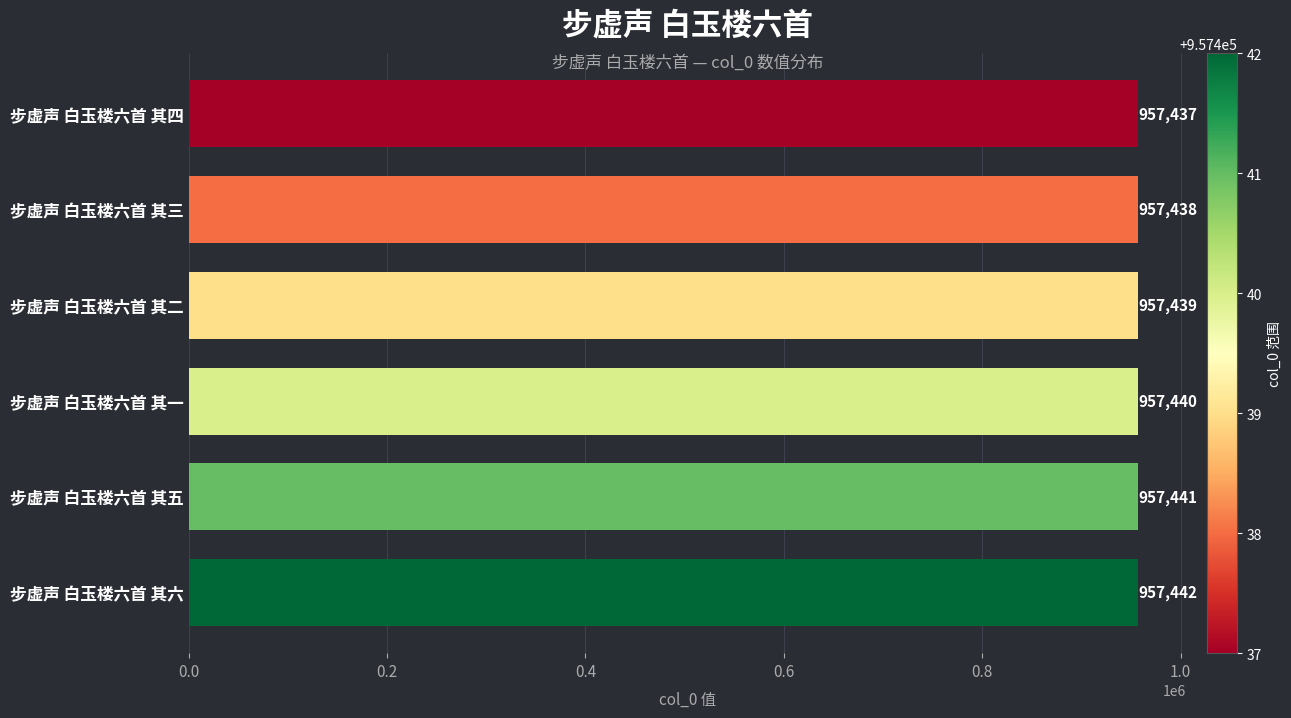

Reading bottom to top, transcribe all the data shown in this chart.

步虚声 白玉楼六首 其六=957442	步虚声 白玉楼六首 其五=957441	步虚声 白玉楼六首 其一=957440	步虚声 白玉楼六首 其二=957439	步虚声 白玉楼六首 其三=957438	步虚声 白玉楼六首 其四=957437